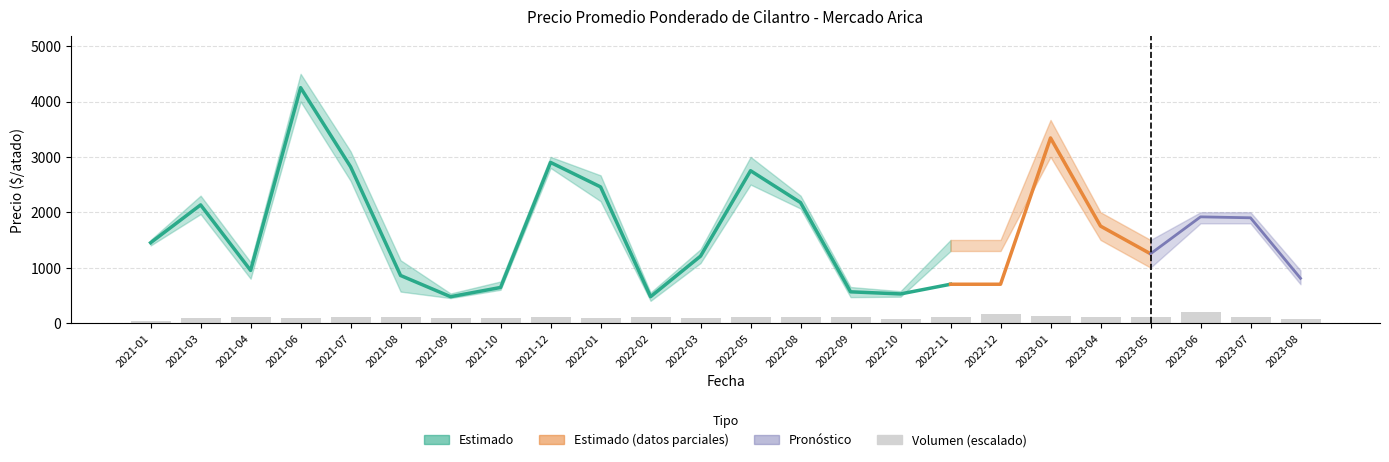

What is the approximate value of Precio promedio ponderado at 2021-06?

4250